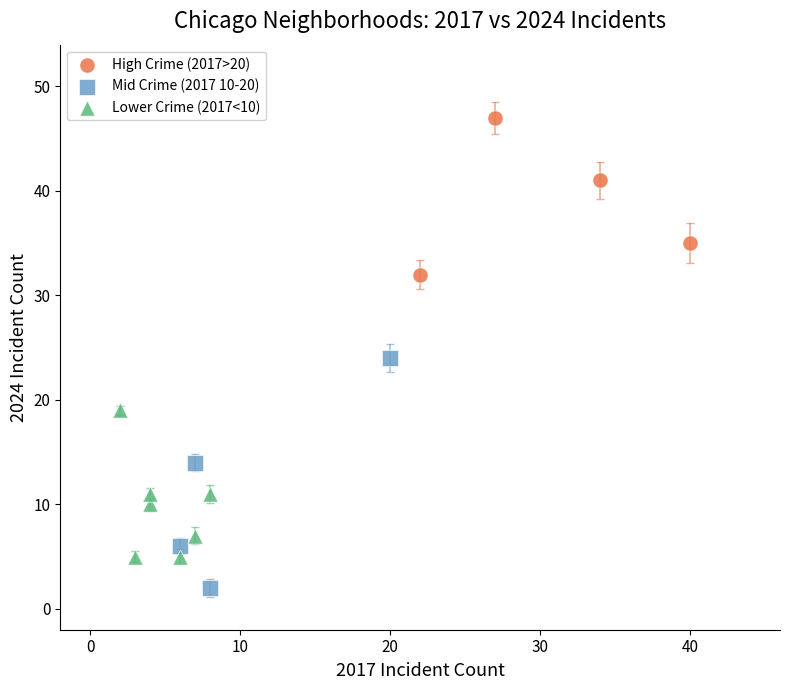

Which series reaches the minimum Y coordinate?

Mid Crime (2017 10-20)